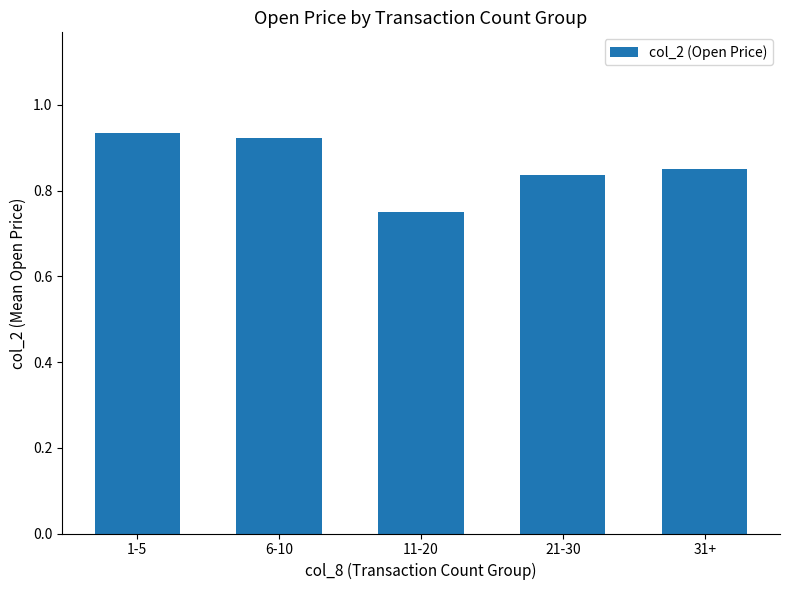

Which label corresponds to the smallest value in the chart?

11-20